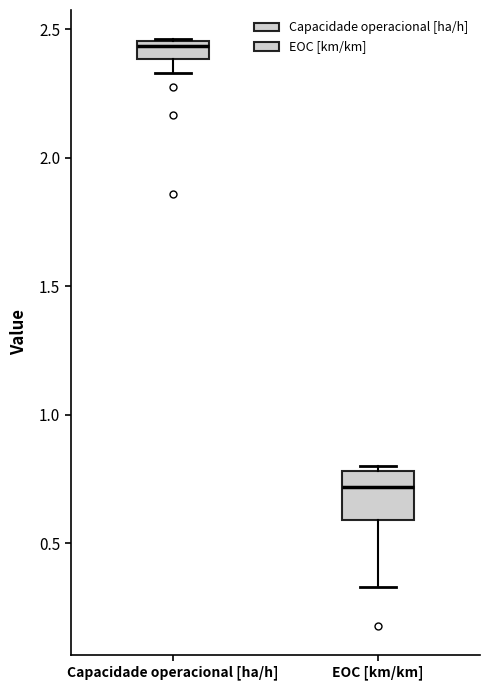

Which box has the lowest median line?

EOC [km/km]